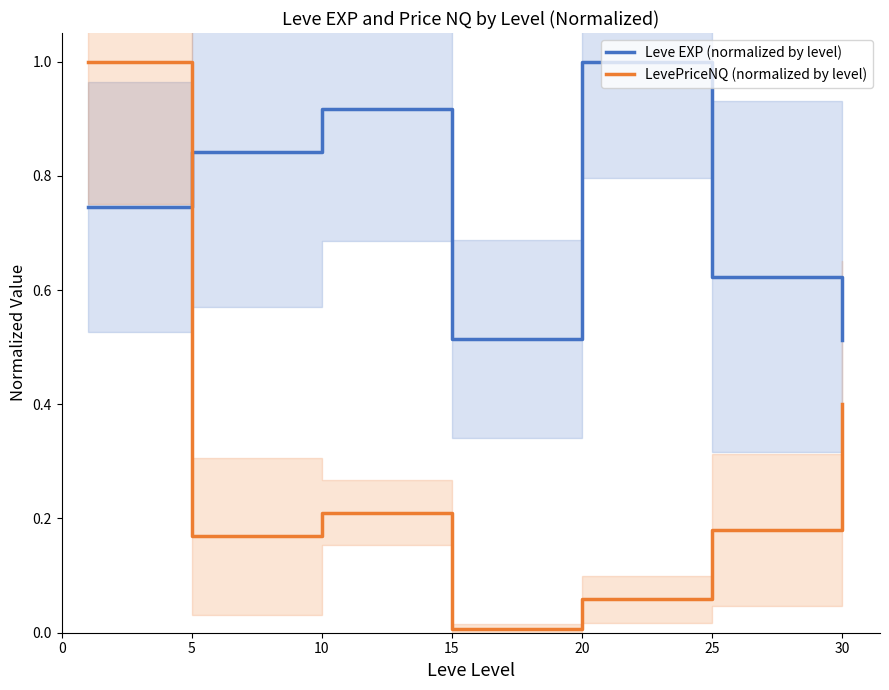

What is the difference between the maximum and minimum values in the LevePriceNQ (normalized by level) series?

1.0